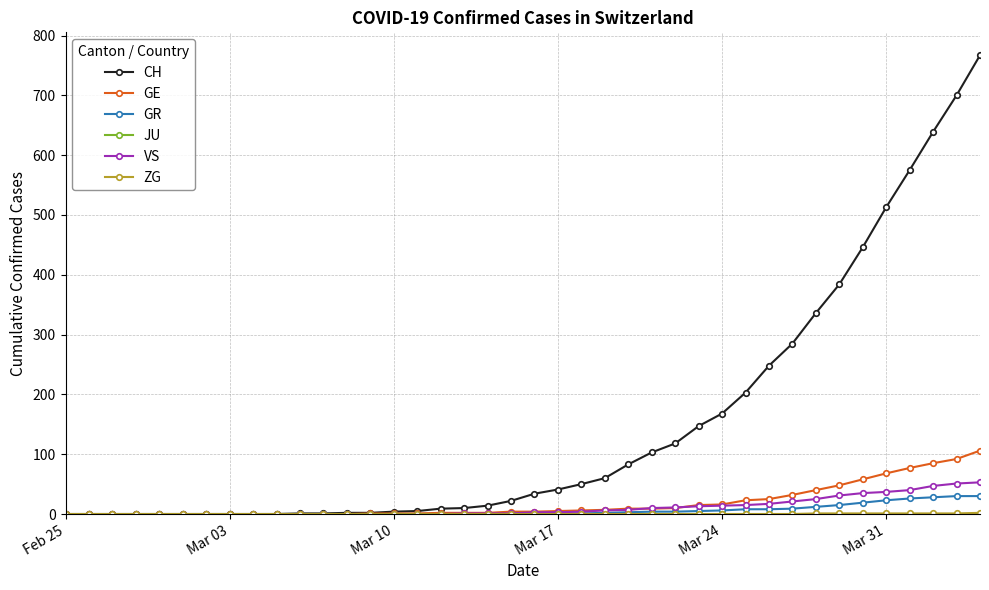

At how many categories does at least one series exceed 398?

6